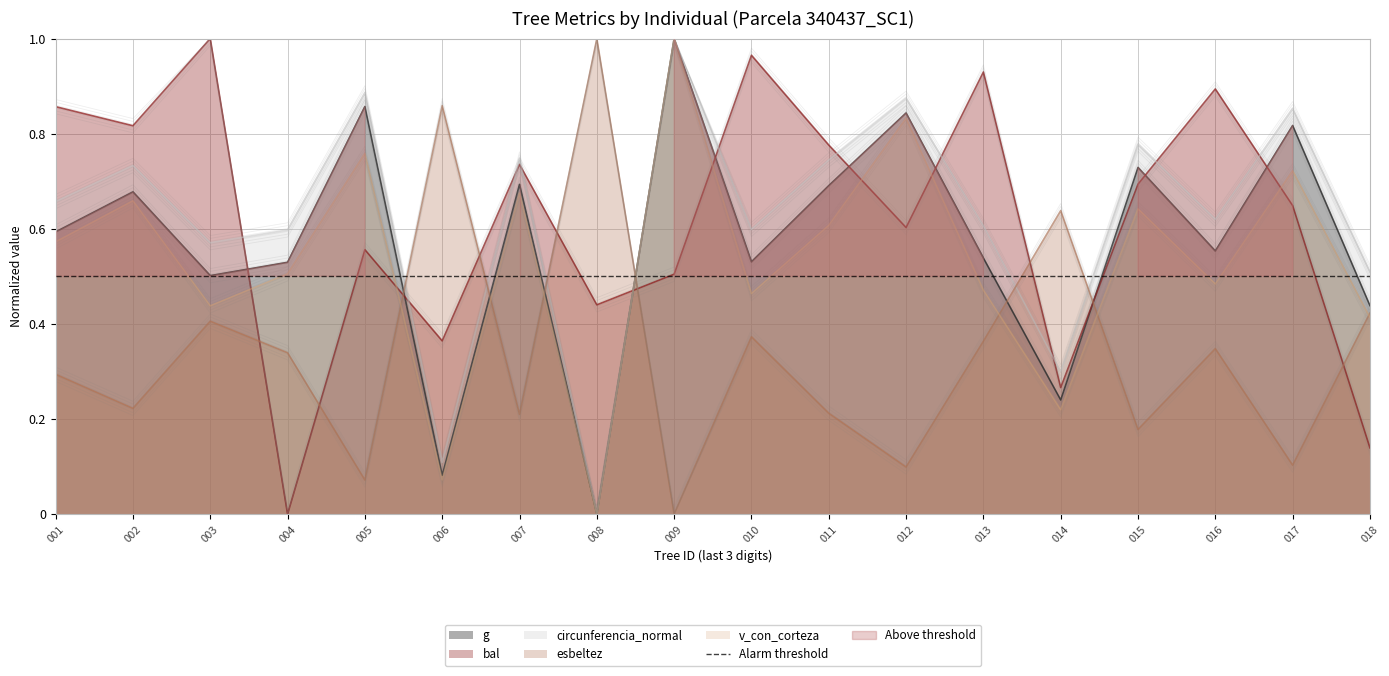

Reading left to right, extract all data points from this chart.

g: 340437001=0.6	340437002=0.7	340437003=0.5	340437004=0.5	340437005=0.9	340437006=0.1	340437007=0.7	340437008=0.0	340437009=1.0	340437010=0.5	340437011=0.7	340437012=0.8	340437013=0.5	340437014=0.2	340437015=0.7	340437016=0.6	340437017=0.8	340437018=0.4
bal: 340437001=0.9	340437002=0.8	340437003=1.0	340437004=0.0	340437005=0.6	340437006=0.4	340437007=0.7	340437008=0.4	340437009=0.5	340437010=1.0	340437011=0.8	340437012=0.6	340437013=0.9	340437014=0.3	340437015=0.7	340437016=0.9	340437017=0.6	340437018=0.1
circunferencia_normal: 340437001=0.7	340437002=0.7	340437003=0.6	340437004=0.6	340437005=0.9	340437006=0.1	340437007=0.7	340437008=0.0	340437009=1.0	340437010=0.6	340437011=0.7	340437012=0.9	340437013=0.6	340437014=0.3	340437015=0.8	340437016=0.6	340437017=0.9	340437018=0.5
esbeltez: 340437001=0.3	340437002=0.2	340437003=0.4	340437004=0.3	340437005=0.1	340437006=0.9	340437007=0.2	340437008=1.0	340437009=0.0	340437010=0.4	340437011=0.2	340437012=0.1	340437013=0.4	340437014=0.6	340437015=0.2	340437016=0.3	340437017=0.1	340437018=0.4
v_con_corteza: 340437001=0.6	340437002=0.7	340437003=0.4	340437004=0.5	340437005=0.8	340437006=0.1	340437007=0.7	340437008=0.0	340437009=1.0	340437010=0.5	340437011=0.6	340437012=0.8	340437013=0.5	340437014=0.2	340437015=0.6	340437016=0.5	340437017=0.7	340437018=0.4